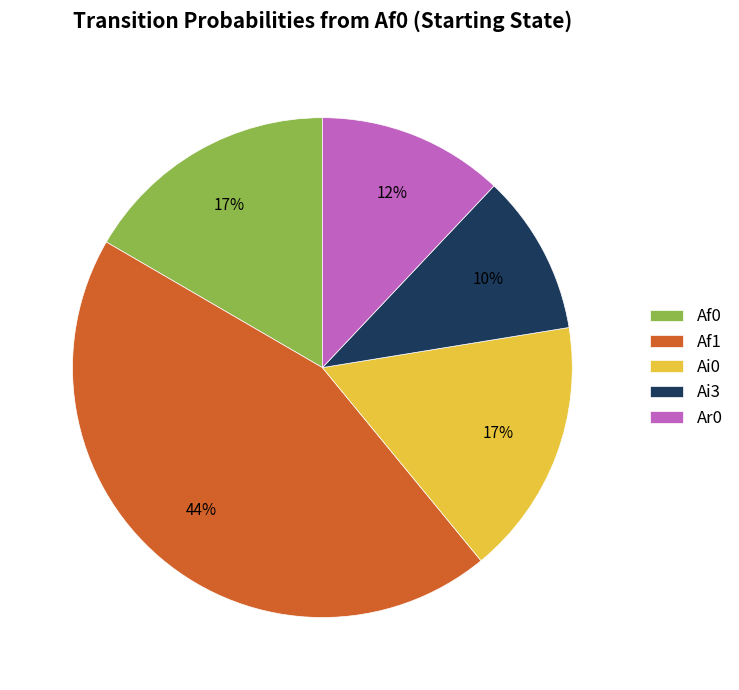

Does Ai0 account for over 50% of the chart?

No